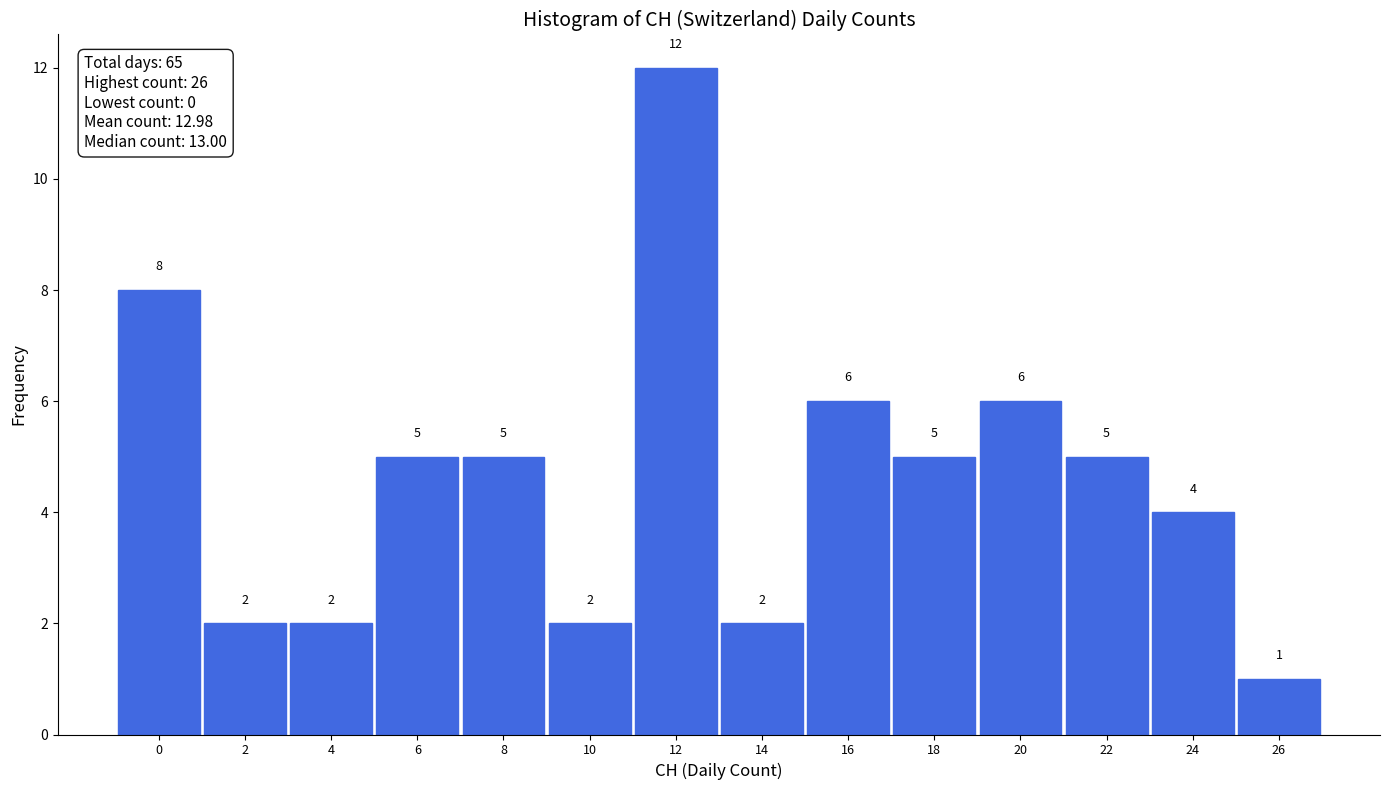

Reading right to left, list all the values displayed in this chart.

1	4	5	6	5	6	2	12	2	5	5	2	2	8